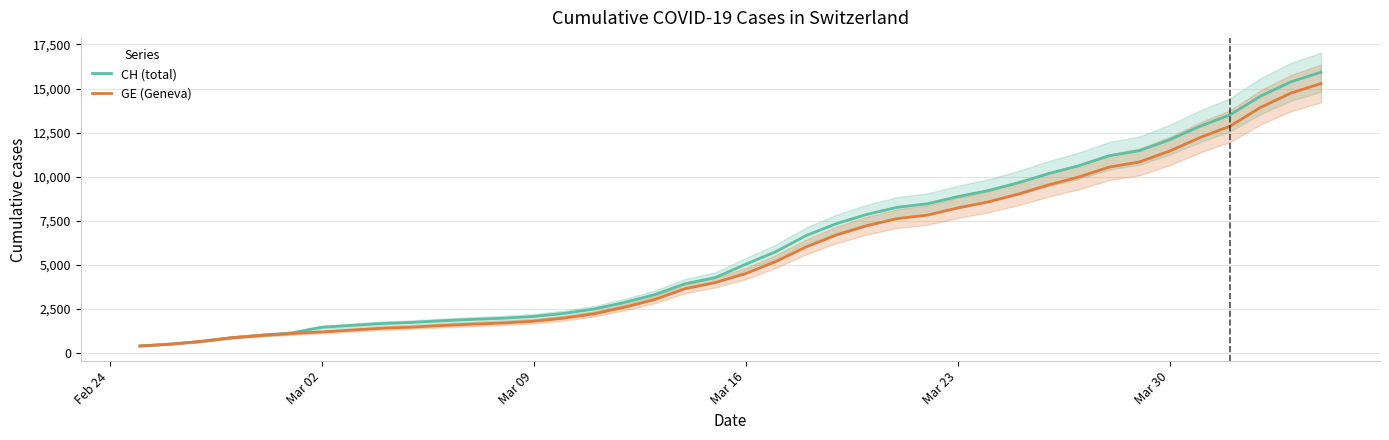

True or false: GE (Geneva) and CH (total) cross at least once.

False